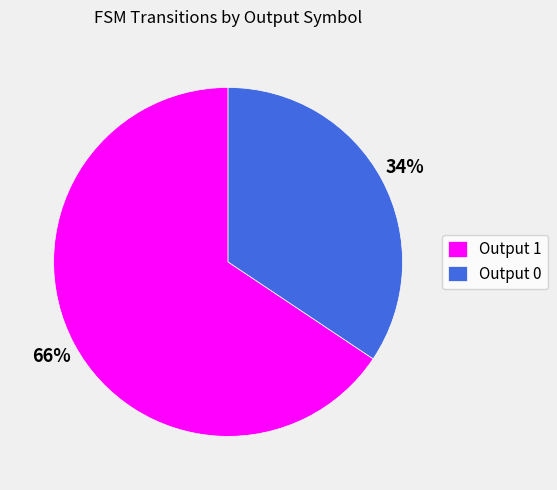

The Output 0 slice represents 28% of the pie. True or false?

False